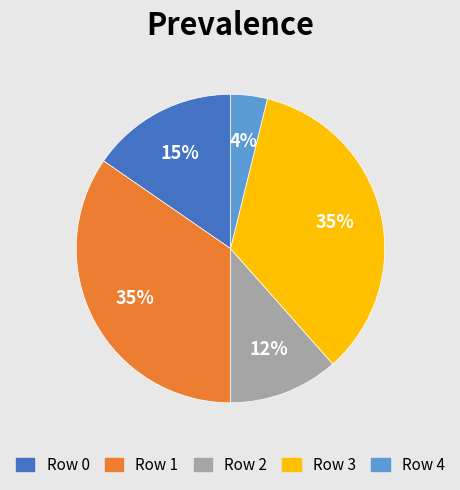

How many segments does this pie chart have?

5